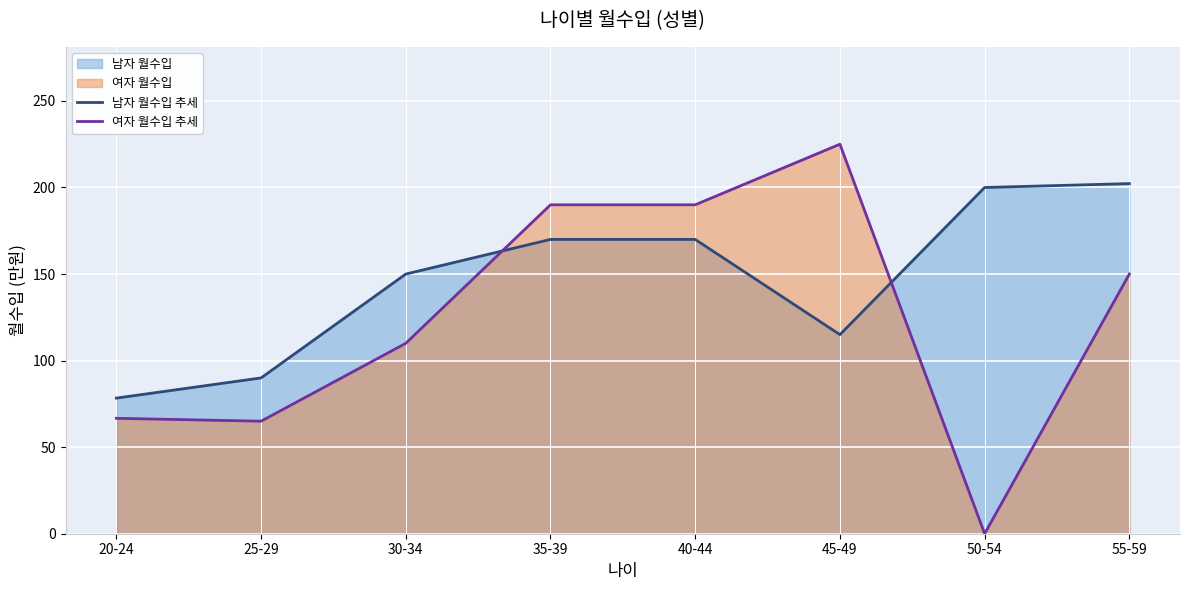

After their last crossing, which series has the higher values: 여자 월수입 추세 or 남자 월수입 추세?

남자 월수입 추세